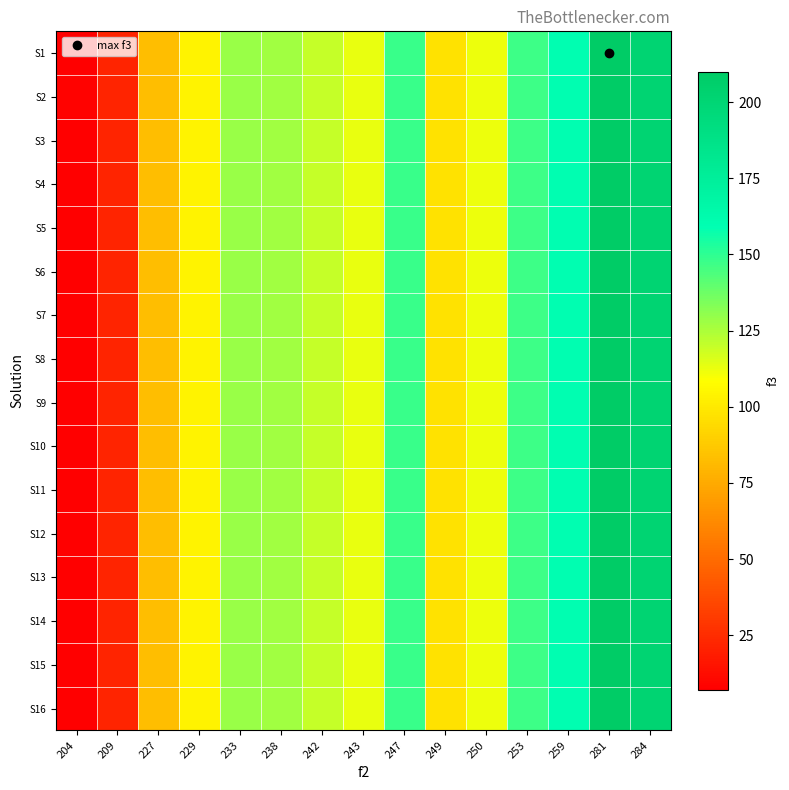

Which label corresponds to the largest value in the chart?

281